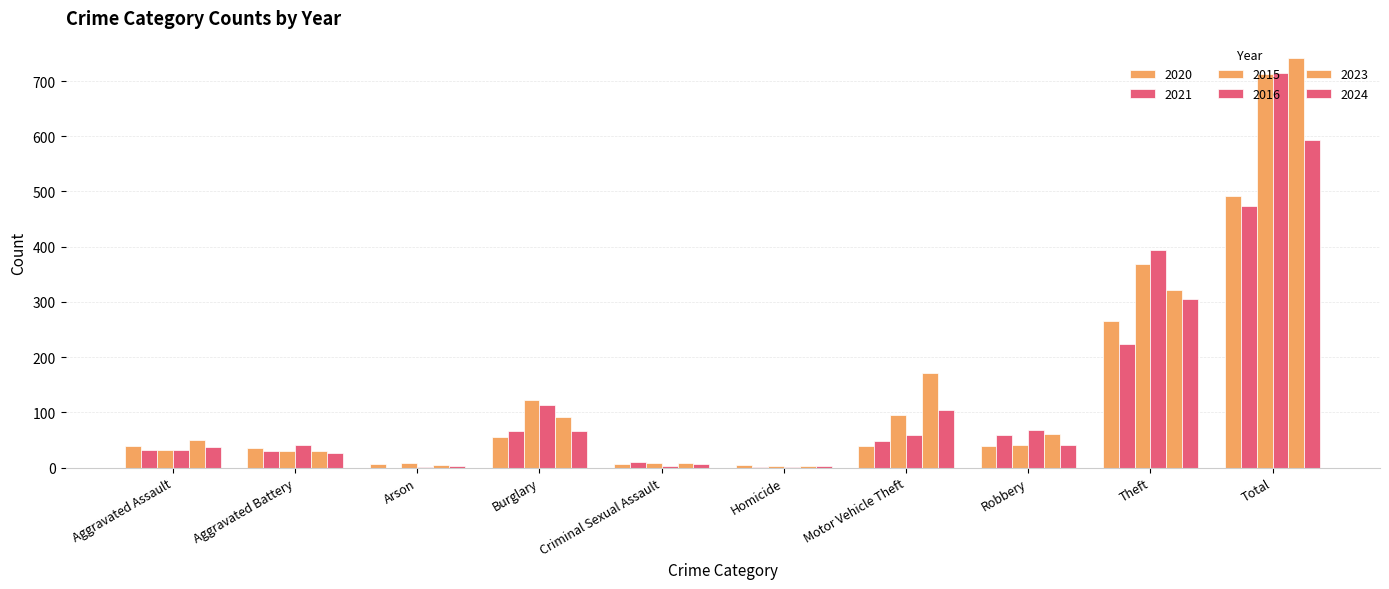

Count the number of data series in this chart.

6